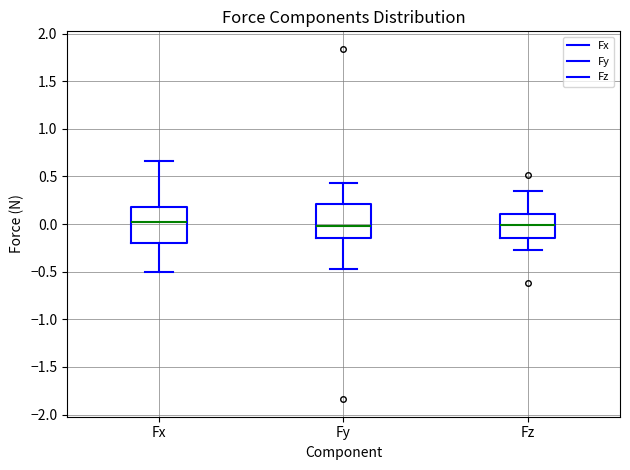

Reading left to right, read every box against the y-axis: the position of its median line, the range the box covers, and the ends of its whiskers. The values are not printed on the chart, so give them approximately, as read against the axis.

Fx: median 0.05, box -0.20 to 0.20, whiskers -0.50 to 0.65
Fy: median 0.00, box -0.15 to 0.20, whiskers -0.50 to 0.45
Fz: median 0.00, box -0.15 to 0.10, whiskers -0.25 to 0.35